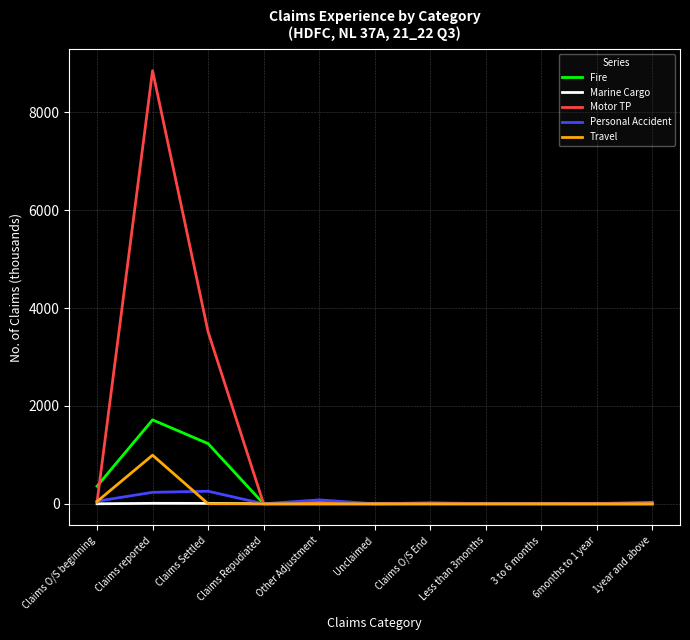

What is the highest value of the Personal Accident series?

256.5